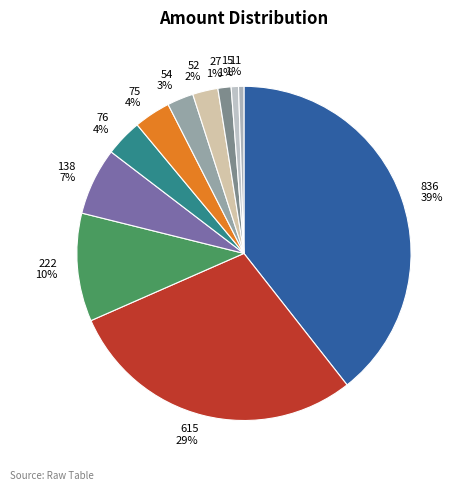

Is there any slice that represents more than half of the pie?

No